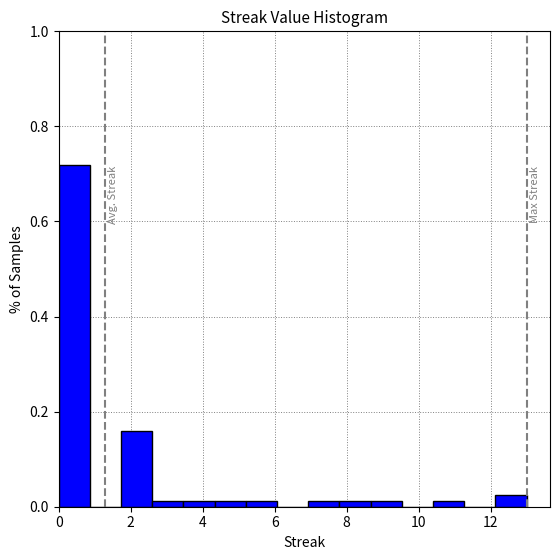

What is the height of the bar covering 1.8 to 2.6 on the x-axis? Neither the bar edges nor the heights are printed on the chart, so give them approximately, as read against the axes.

0.16